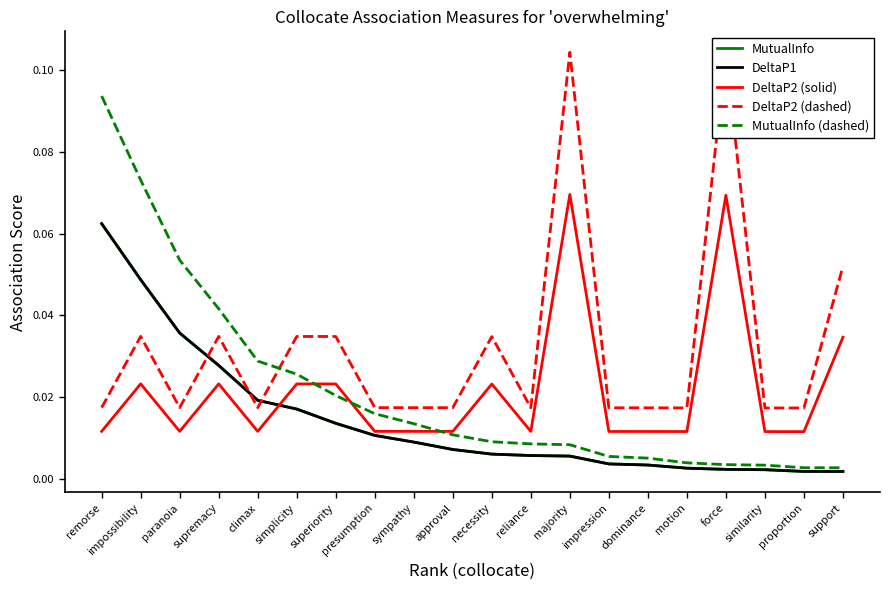

Reading left to right, transcribe all the data shown in this chart.

MutualInfo: remorse=0.1	impossibility=0.0	paranoia=0.0	supremacy=0.0	climax=0.0	simplicity=0.0	superiority=0.0	presumption=0.0	sympathy=0.0	approval=0.0	necessity=0.0	reliance=0.0	majority=0.0	impression=0.0	dominance=0.0	motion=0.0	force=0.0	similarity=0.0	proportion=0.0	support=0.0
DeltaP1: remorse=0.1	impossibility=0.0	paranoia=0.0	supremacy=0.0	climax=0.0	simplicity=0.0	superiority=0.0	presumption=0.0	sympathy=0.0	approval=0.0	necessity=0.0	reliance=0.0	majority=0.0	impression=0.0	dominance=0.0	motion=0.0	force=0.0	similarity=0.0	proportion=0.0	support=0.0
DeltaP2 (solid): remorse=0.0	impossibility=0.0	paranoia=0.0	supremacy=0.0	climax=0.0	simplicity=0.0	superiority=0.0	presumption=0.0	sympathy=0.0	approval=0.0	necessity=0.0	reliance=0.0	majority=0.1	impression=0.0	dominance=0.0	motion=0.0	force=0.1	similarity=0.0	proportion=0.0	support=0.0
DeltaP2 (dashed): remorse=0.0	impossibility=0.0	paranoia=0.0	supremacy=0.0	climax=0.0	simplicity=0.0	superiority=0.0	presumption=0.0	sympathy=0.0	approval=0.0	necessity=0.0	reliance=0.0	majority=0.1	impression=0.0	dominance=0.0	motion=0.0	force=0.1	similarity=0.0	proportion=0.0	support=0.1
MutualInfo (dashed): remorse=0.1	impossibility=0.1	paranoia=0.1	supremacy=0.0	climax=0.0	simplicity=0.0	superiority=0.0	presumption=0.0	sympathy=0.0	approval=0.0	necessity=0.0	reliance=0.0	majority=0.0	impression=0.0	dominance=0.0	motion=0.0	force=0.0	similarity=0.0	proportion=0.0	support=0.0